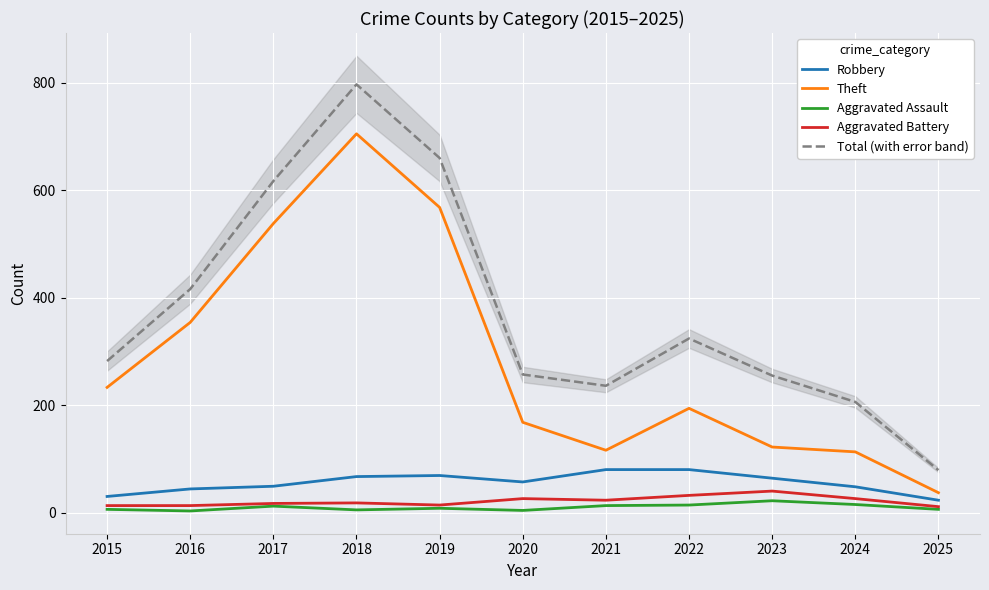

True or false: Robbery has more than 1 points higher than both neighbors.

False